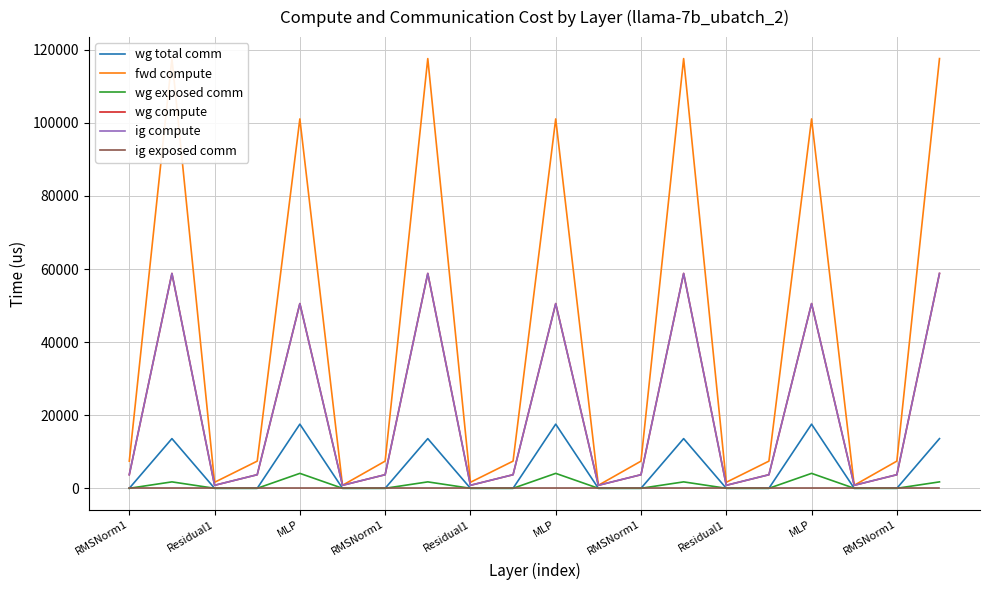

True or false: ig compute and wg exposed comm cross at least once.

False